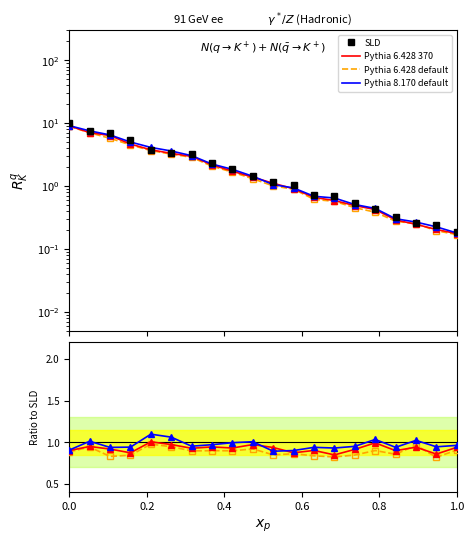

True or false: Pythia 8.170 default and SLD cross at least once.

True